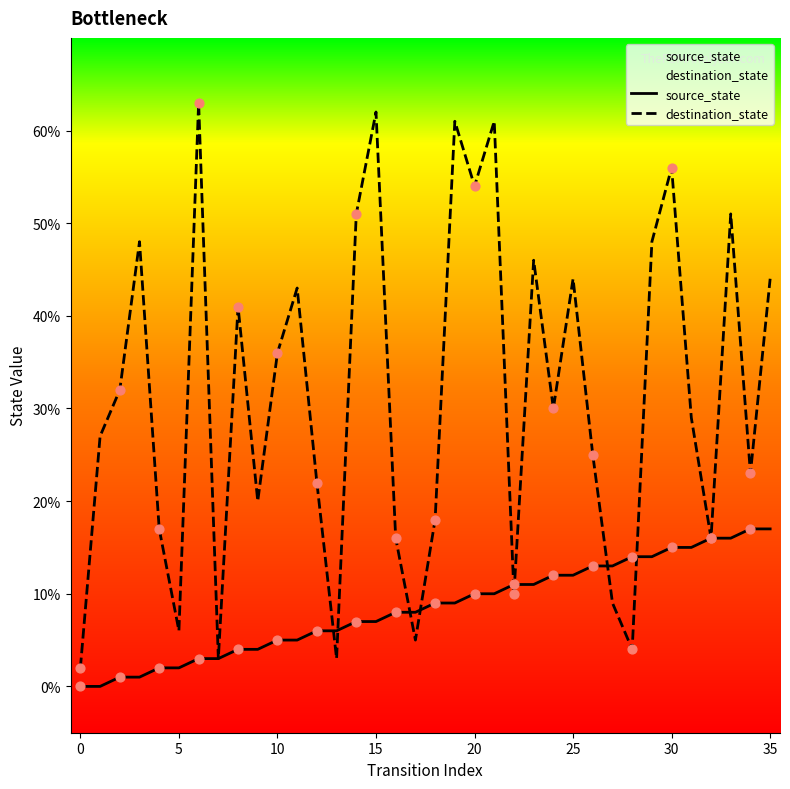

What are all the series names shown in the legend?

source_state, destination_state